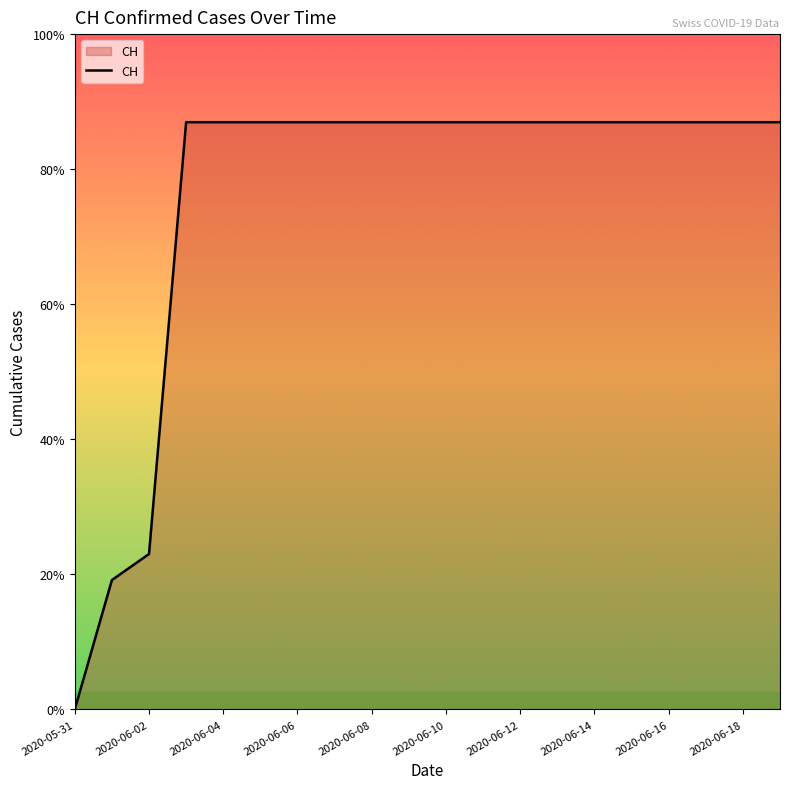

List the labels in order of value, largest first.

2020-06-03, 2020-06-04, 2020-06-05, 2020-06-06, 2020-06-07, 2020-06-08, 2020-06-09, 2020-06-10, 2020-06-11, 2020-06-12, 2020-06-13, 2020-06-14, 2020-06-15, 2020-06-16, 2020-06-17, 2020-06-18, 2020-06-19, 2020-06-02, 2020-06-01, 2020-05-31